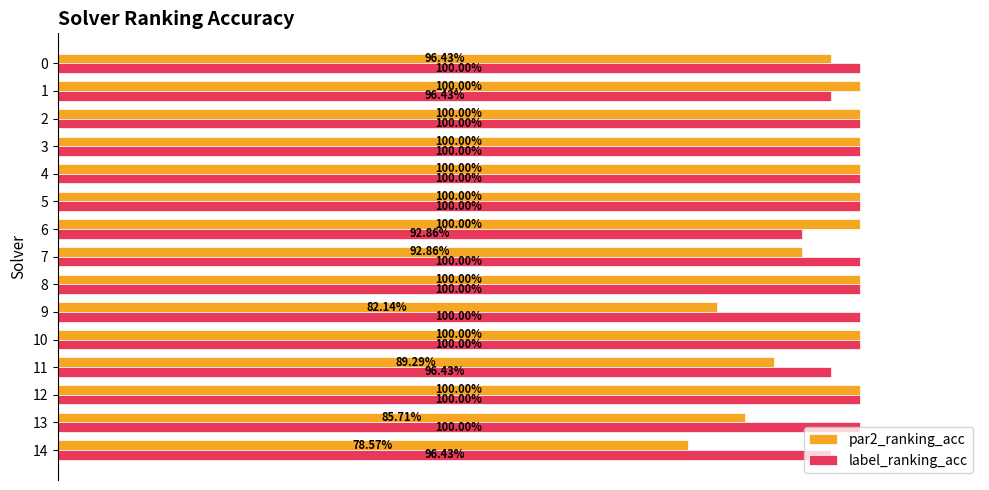

What are all the series names shown in the legend?

par2_ranking_acc, label_ranking_acc